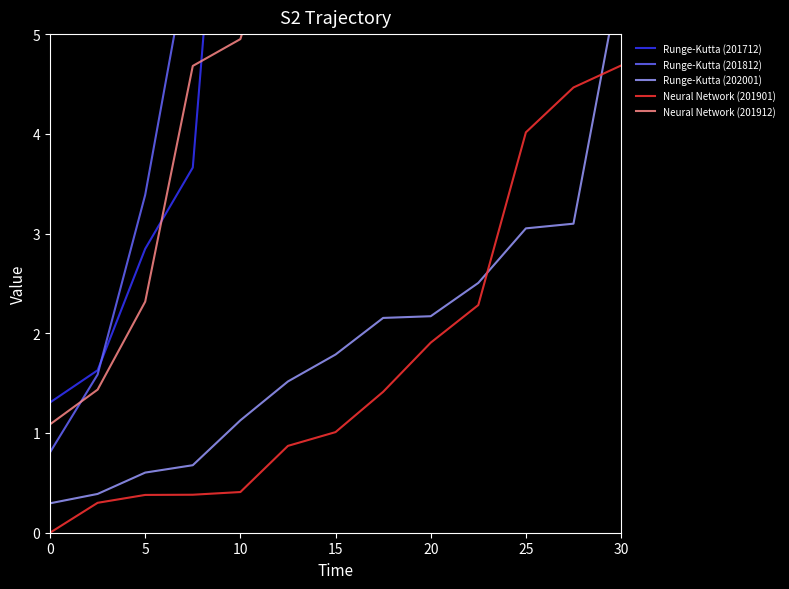

Is it true that Neural Network (201901) equals 3.1 at 20?

False